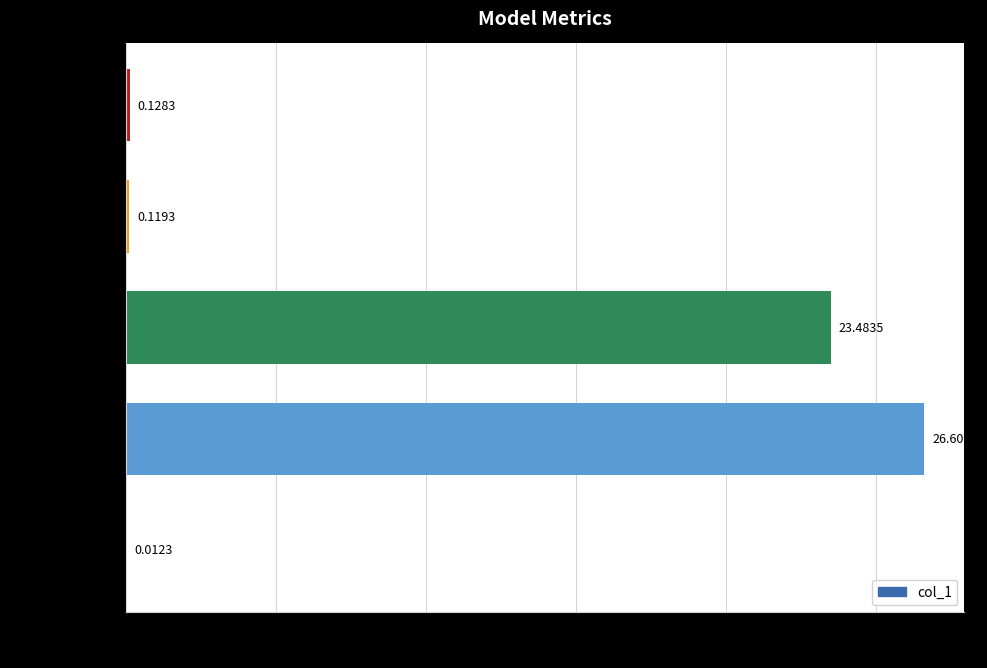

Which has a higher value, Inference Time or MSE?

Inference Time